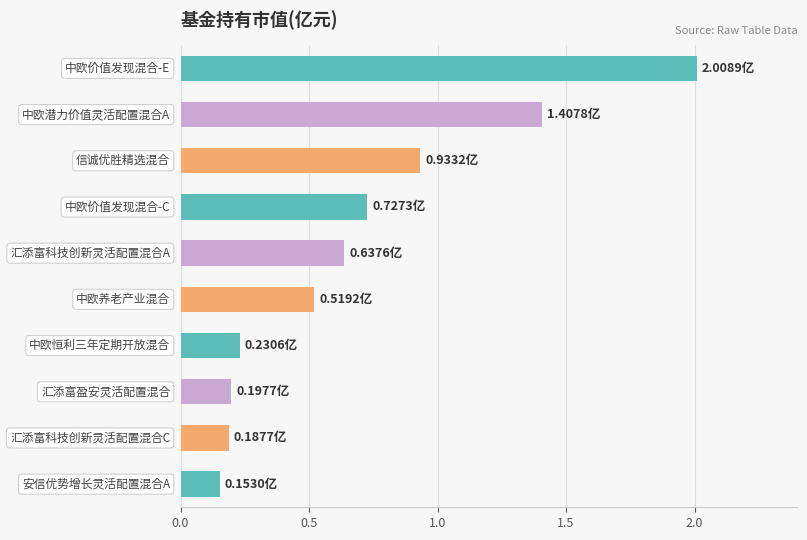

What is the sum of all values?

7.0